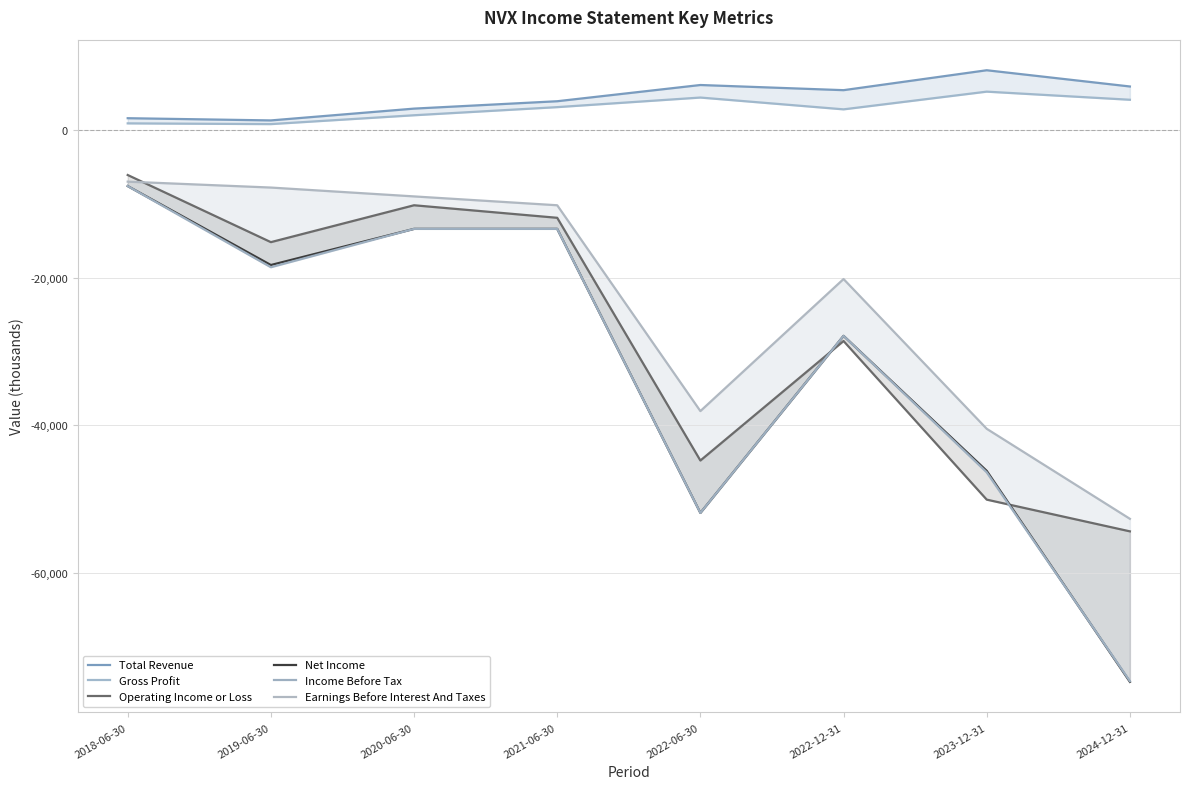

Which label corresponds to the smallest value in the chart?

2024-12-31